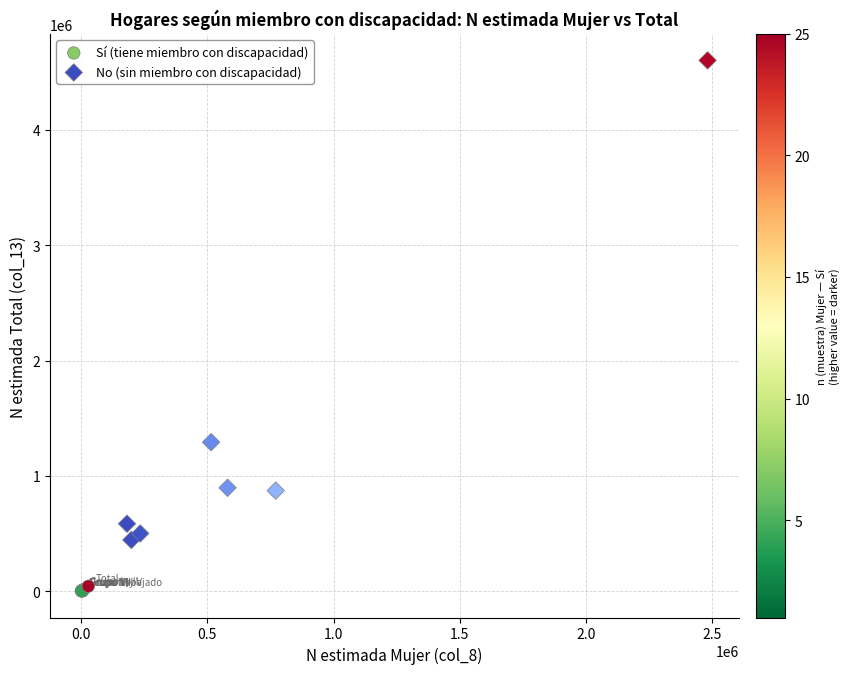

Which series contains the highest Y value?

No (sin miembro con discapacidad)